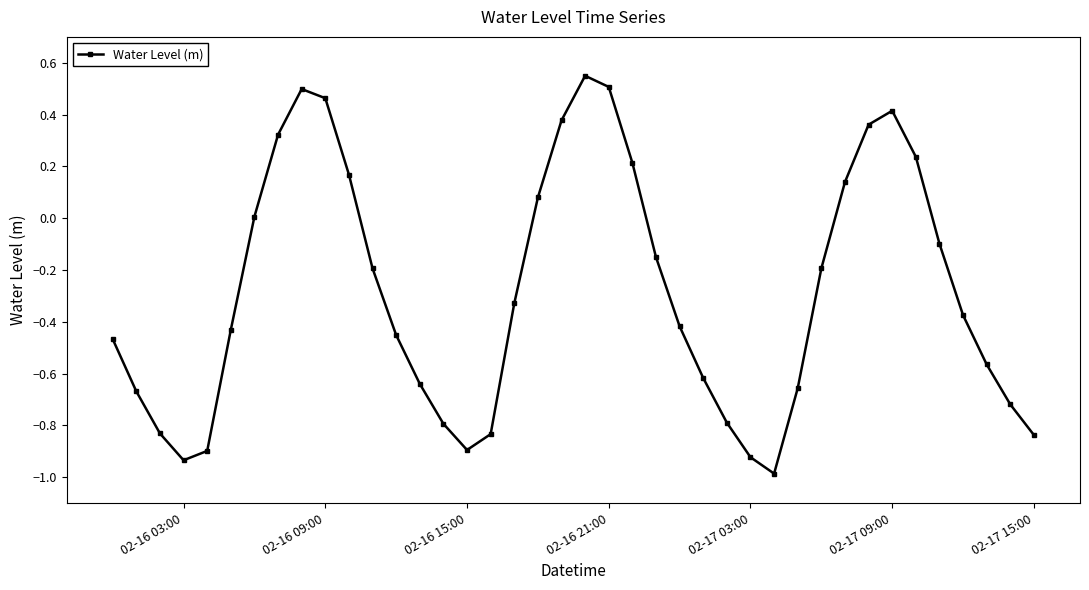

How many points are higher than both their immediate neighbors (excluding endpoints)?

3